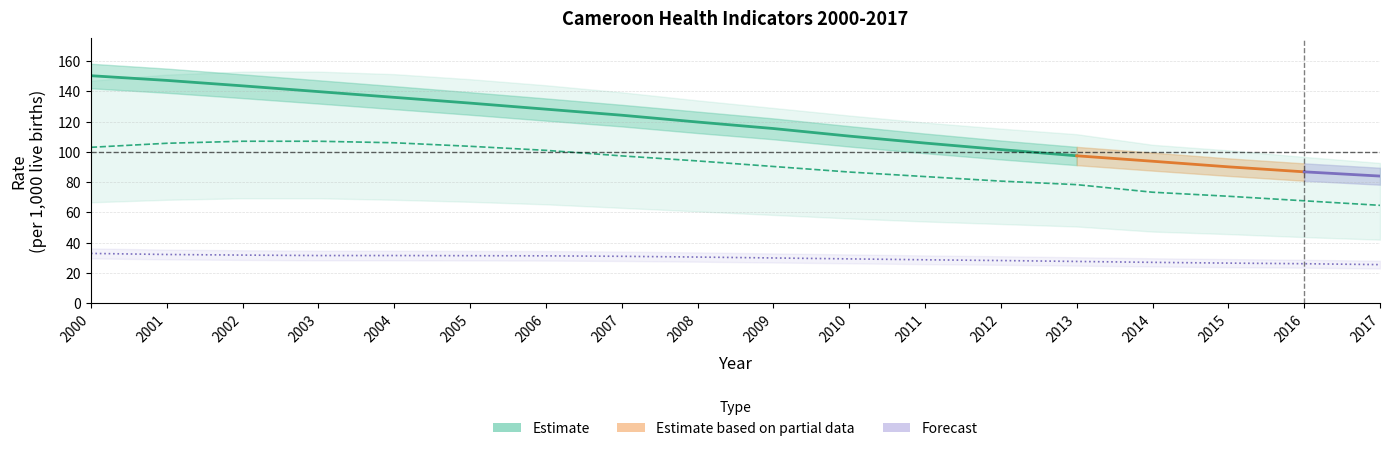

What is the difference between the maximum and minimum values in the Lower bound series?

63.7